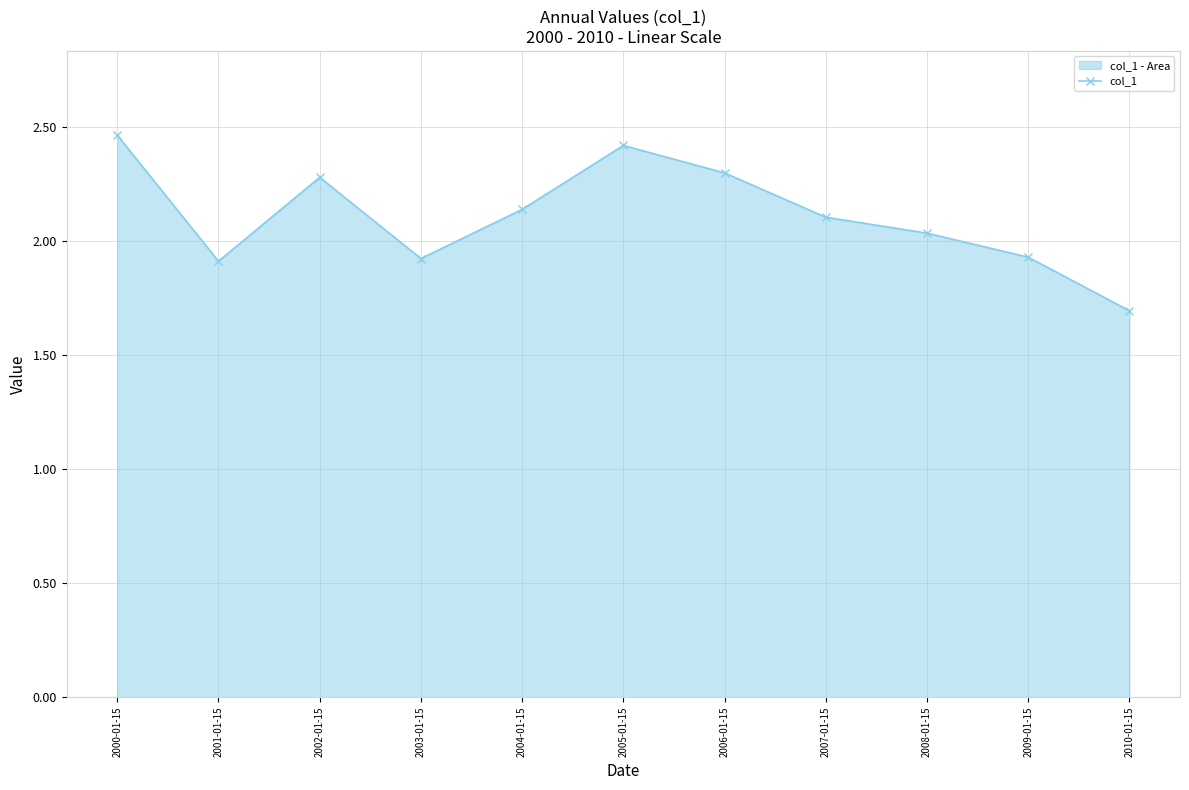

What is the change in value from 2004-01-15 to 2005-01-15?

+0.3